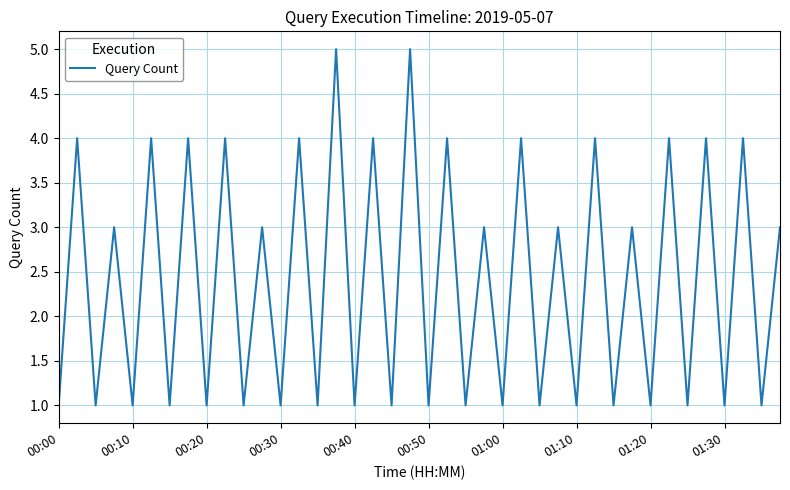

What is the greatest value displayed?

5